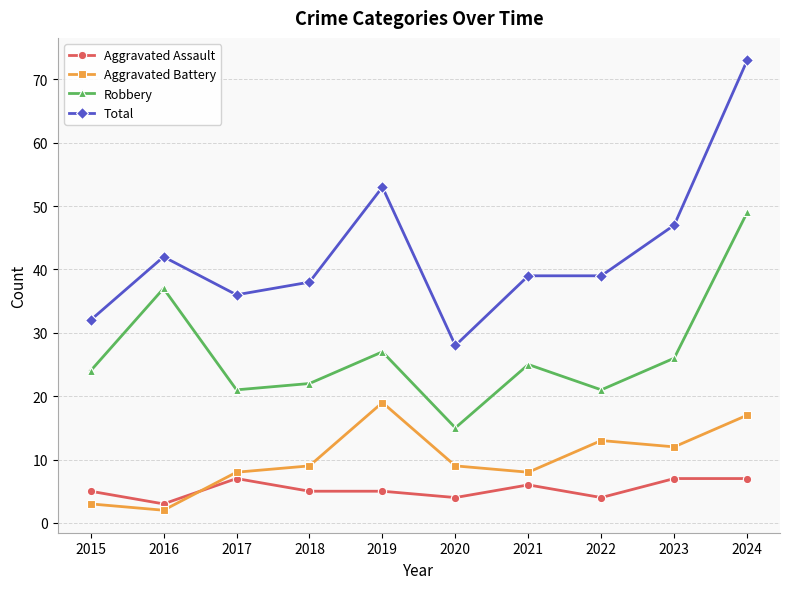

How many distinct data groups are displayed?

4